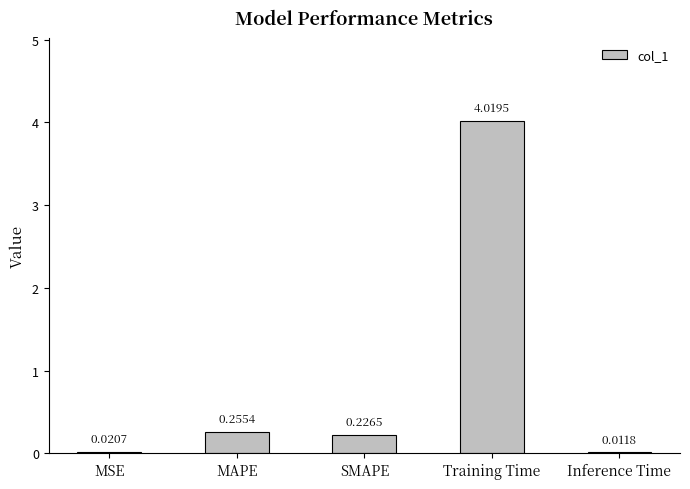

What is the maximum value shown in the chart?

4.0